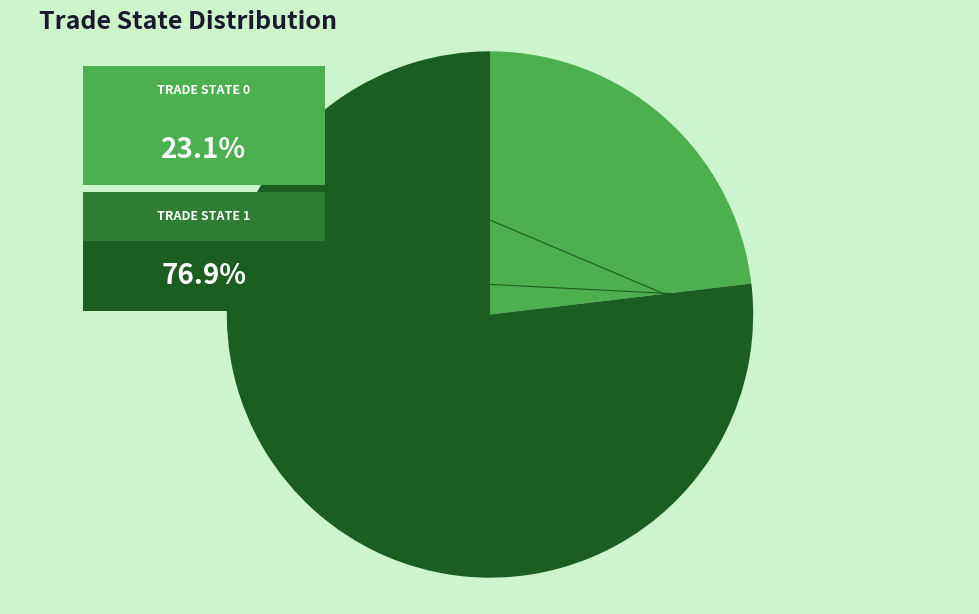

Is there a majority slice in this chart?

Yes